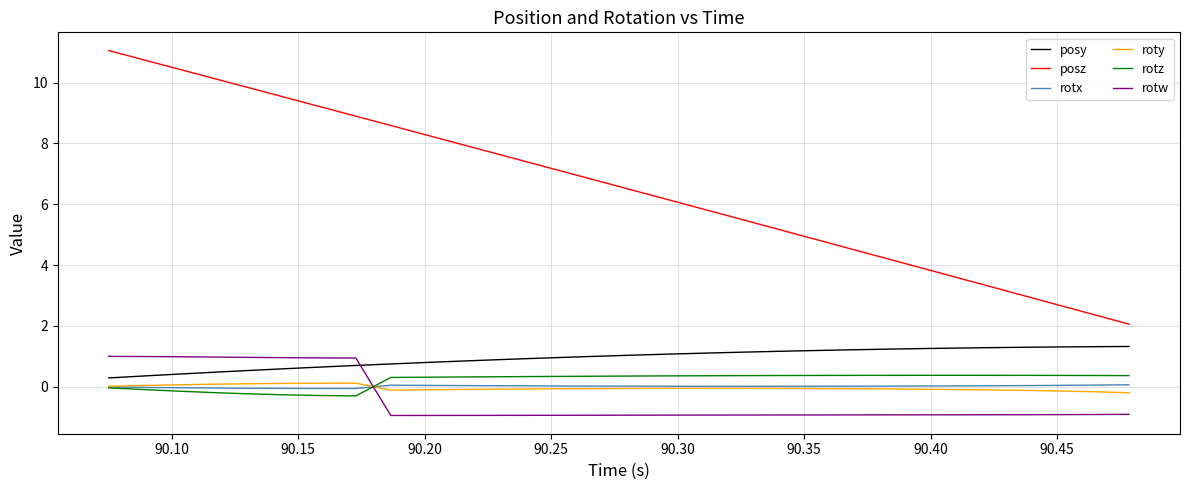

Which series has the largest range (max minus min)?

posz